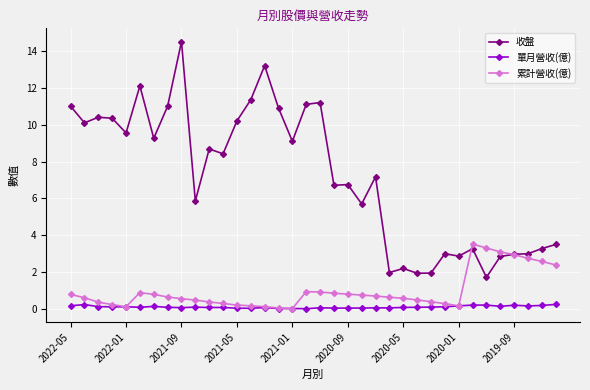

True or false: 單月營收(億) has more than 0 points higher than both neighbors.

True